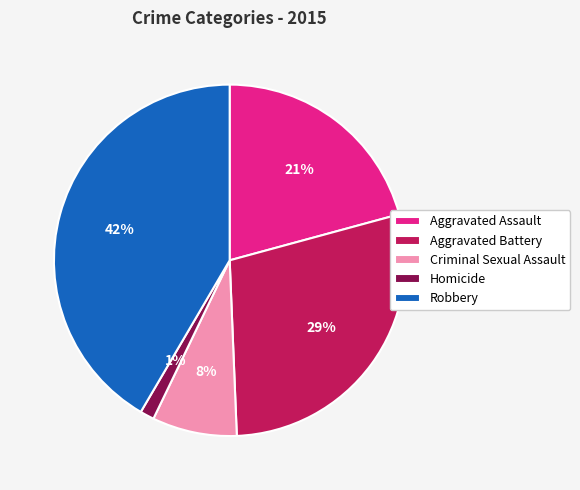

Combined, do Criminal Sexual Assault and Aggravated Battery account for over 50%?

No